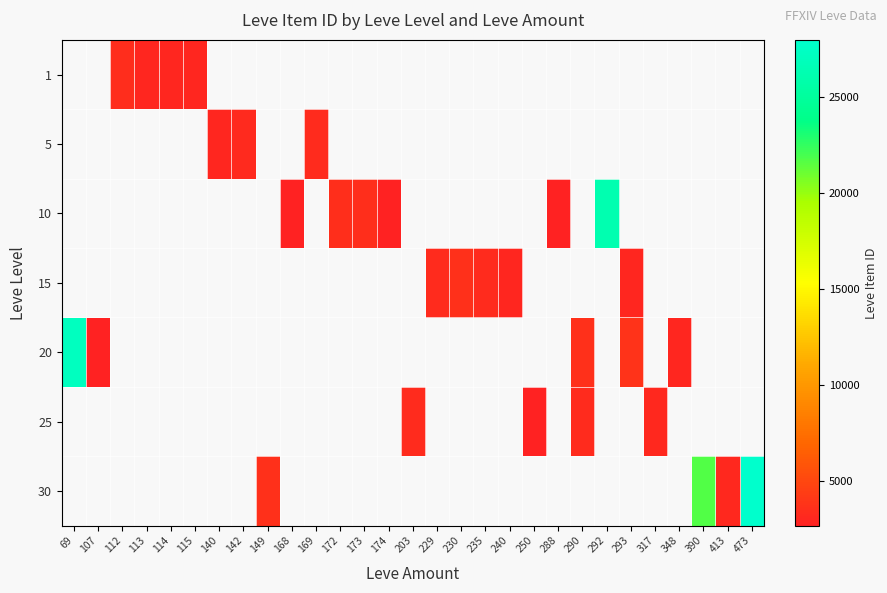

How many data points does each series have?

29